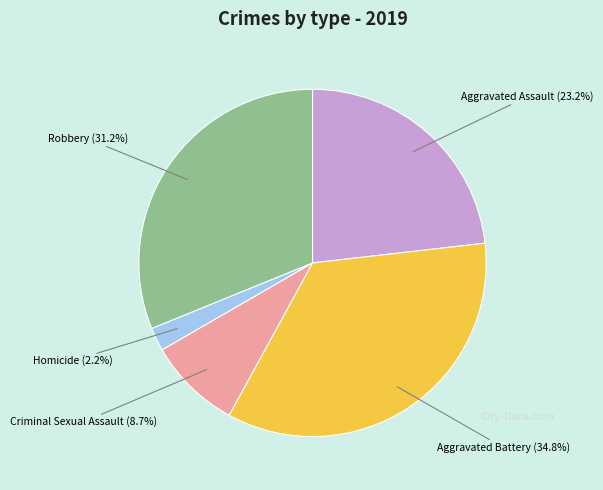

To the nearest percent, what is the average slice percentage?

20%